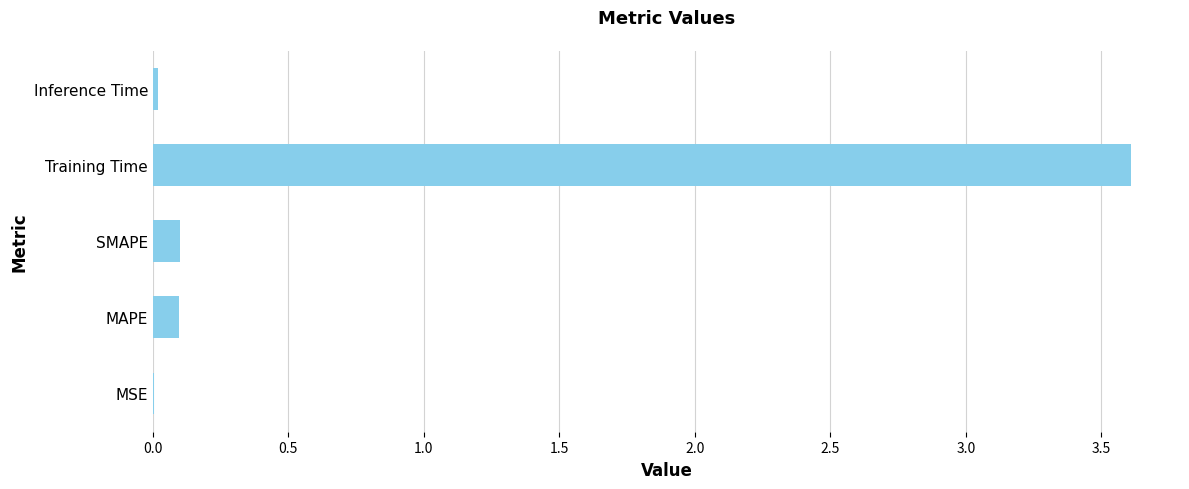

What is the approximate value at Training Time?

3.6